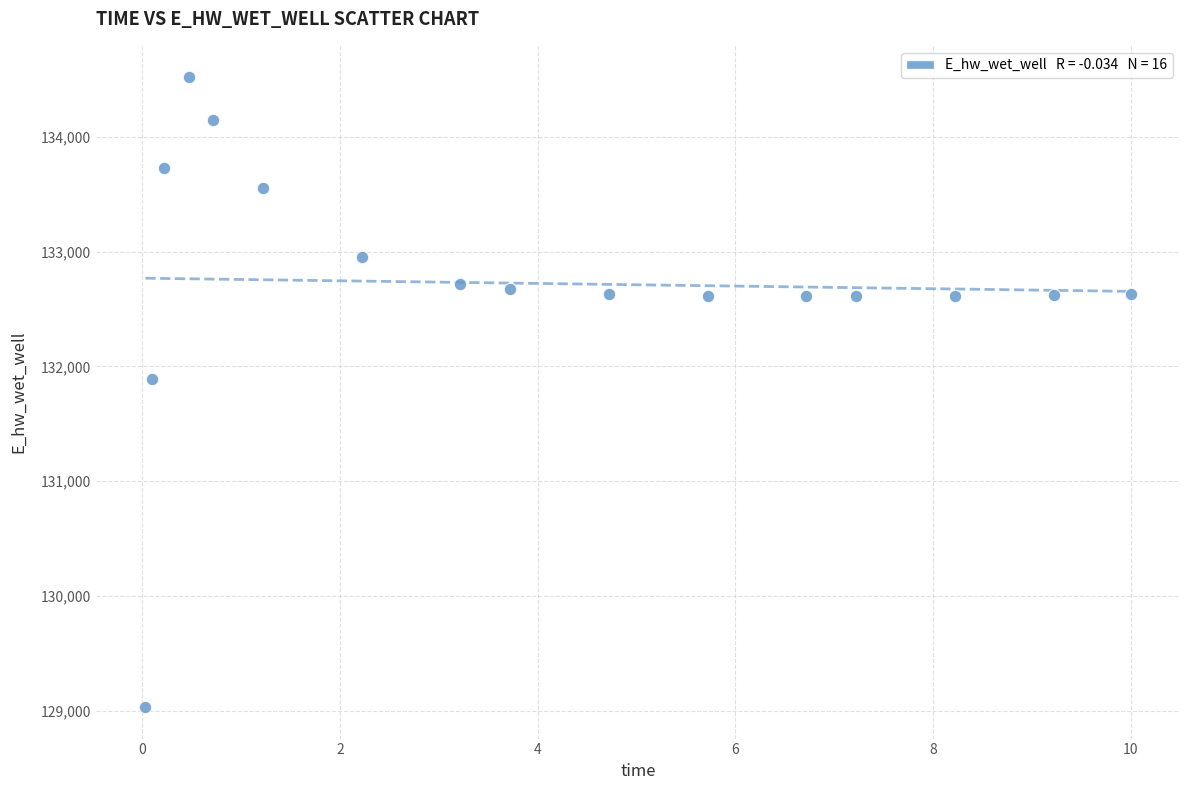

What Y value in the scatter plot is closest to 131774?

131894.1